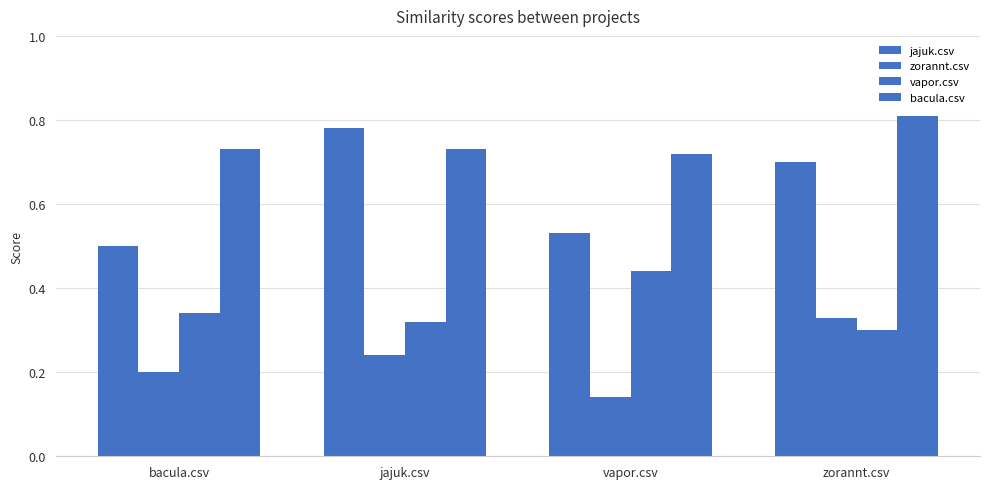

At how many categories does at least one series exceed 0?

4